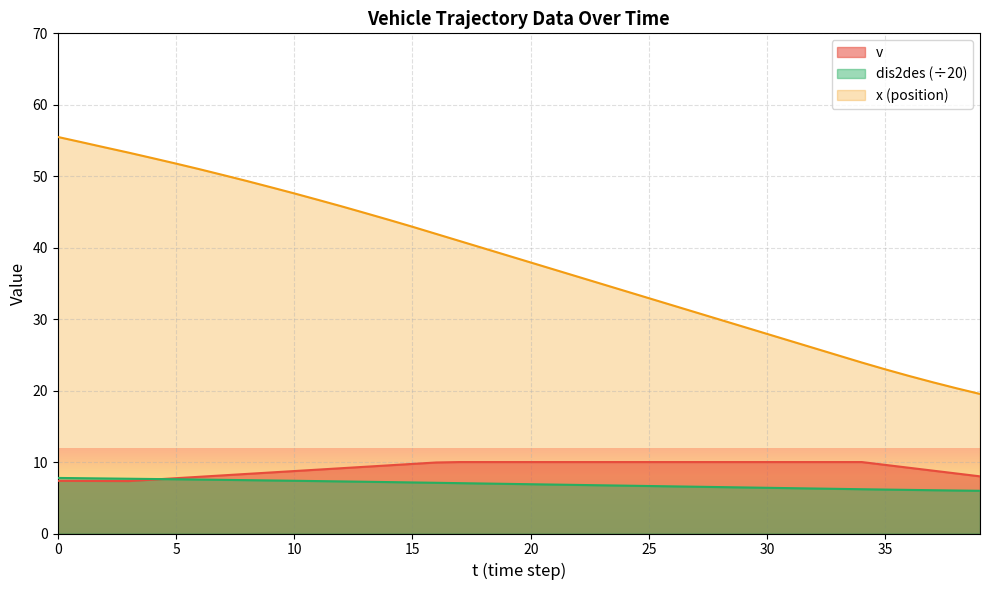

Count the number of categories in the chart.

40